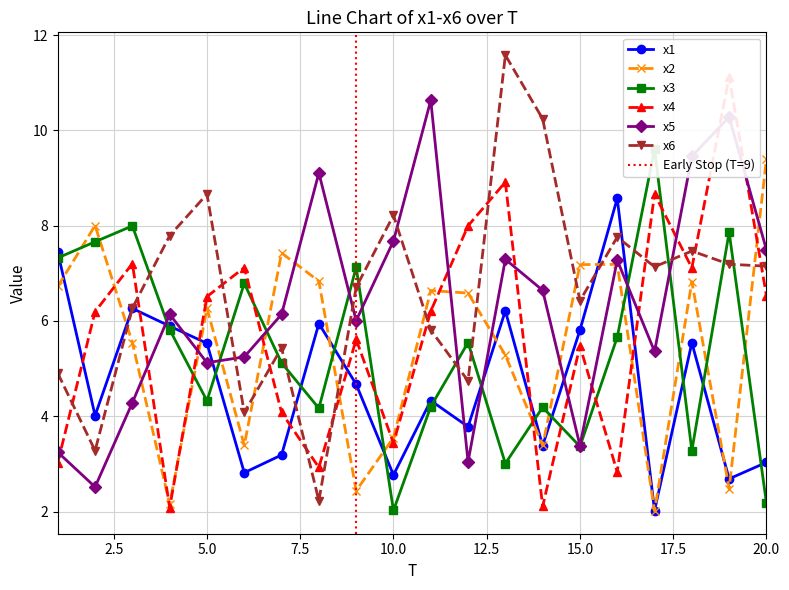

Reading left to right, list all the values displayed in this chart.

x1: 7.4	4.0	6.3	5.9	5.5	2.8	3.2	5.9	4.7	2.8	4.3	3.8	6.2	3.4	5.8	8.6	2.0	5.5	2.7	3.0
x2: 6.7	8.0	5.5	2.2	6.3	3.4	7.4	6.8	2.4	3.6	6.6	6.6	5.3	3.4	7.2	7.2	2.0	6.8	2.5	9.4
x3: 7.3	7.7	8.0	5.8	4.3	6.8	5.1	4.2	7.1	2.0	4.2	5.5	3.0	4.2	3.4	5.7	9.6	3.3	7.9	2.2
x4: 3.0	6.2	7.2	2.1	6.5	7.1	4.1	2.9	5.6	3.4	6.2	8.0	8.9	2.1	5.5	2.8	8.7	7.1	11.1	6.5
x5: 3.2	2.5	4.3	6.1	5.1	5.2	6.1	9.1	6.0	7.7	10.6	3.0	7.3	6.6	3.4	7.3	5.4	9.5	10.3	7.5
x6: 4.9	3.3	6.3	7.8	8.7	4.1	5.4	2.2	6.7	8.2	5.8	4.7	11.6	10.2	6.4	7.8	7.1	7.5	7.2	7.2